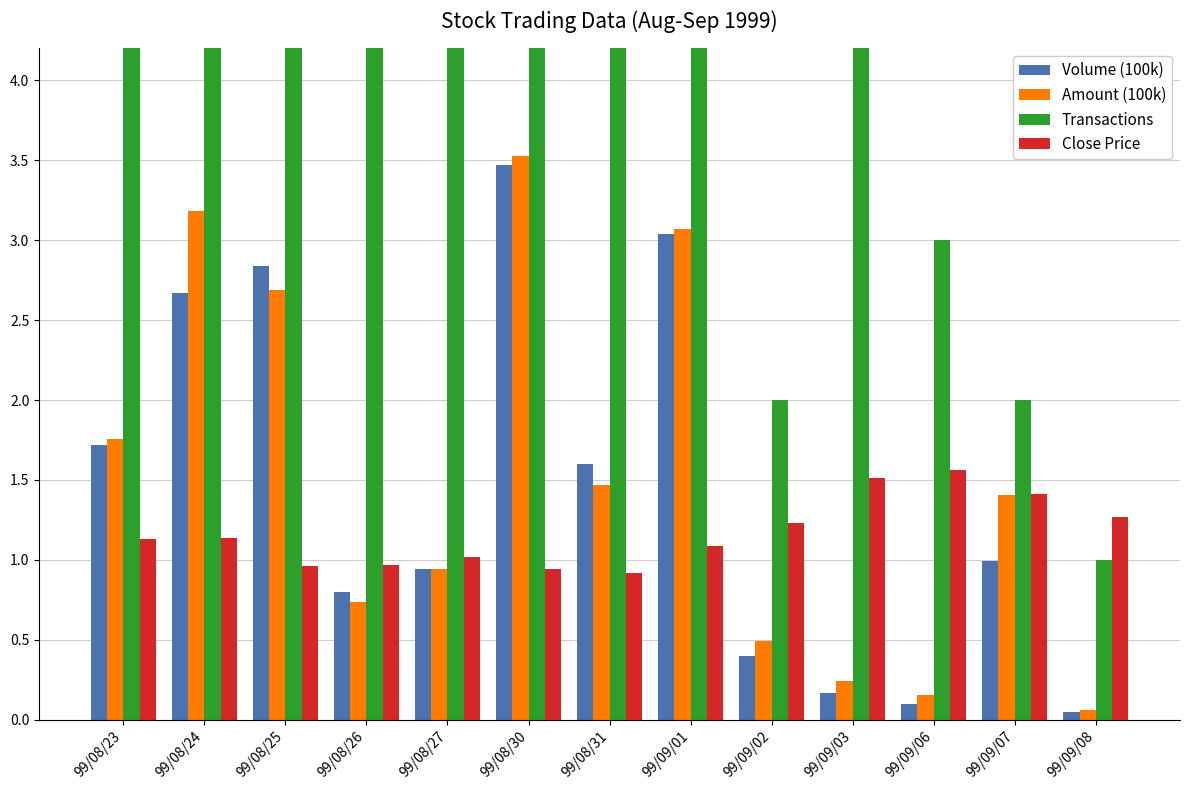

The Amount (100k) series shows 0.0 at 99/09/08. True or false?

False